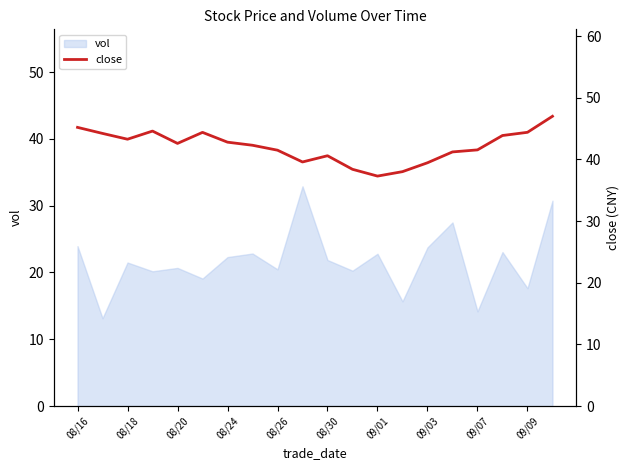

The chart shows a value of 15.1 at 11. True or false?

False